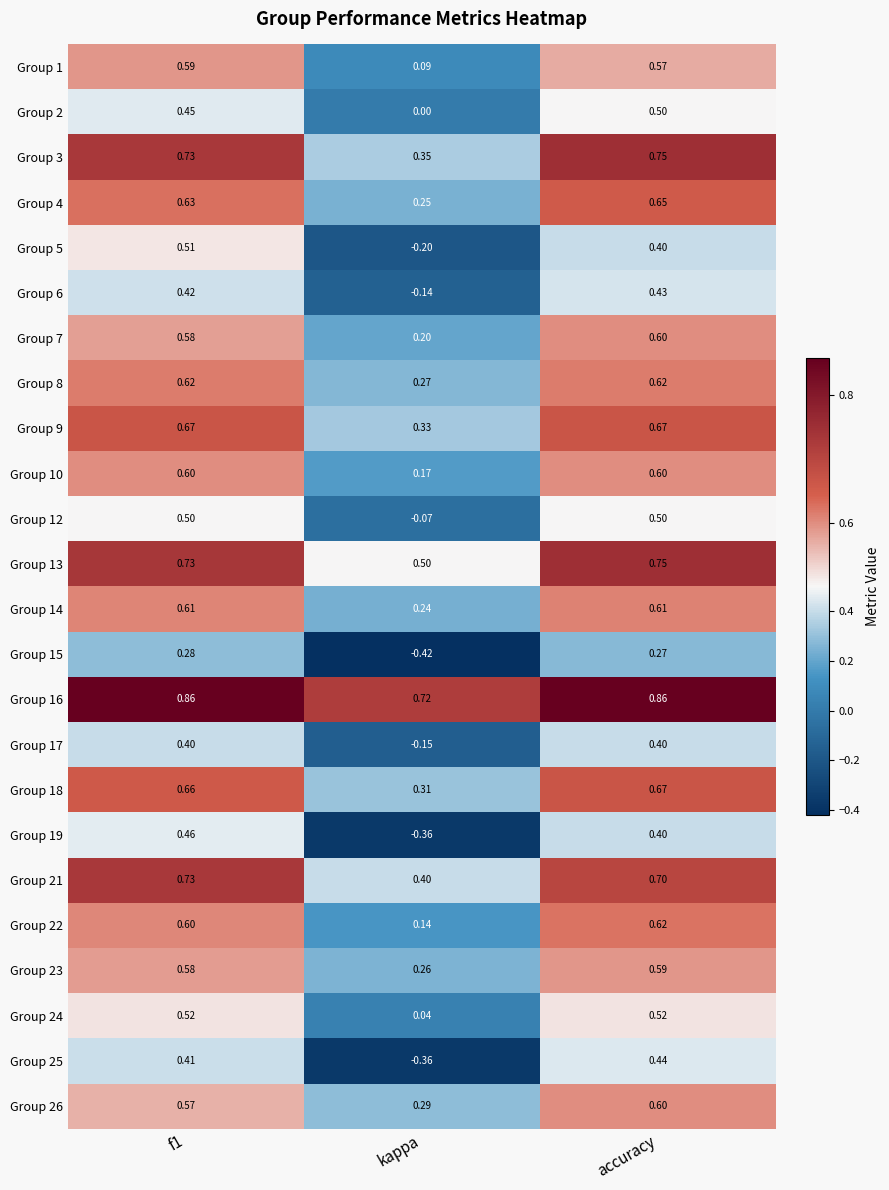

Is the value of Group 23 at f1 greater than the value of Group 15 at kappa?

Yes